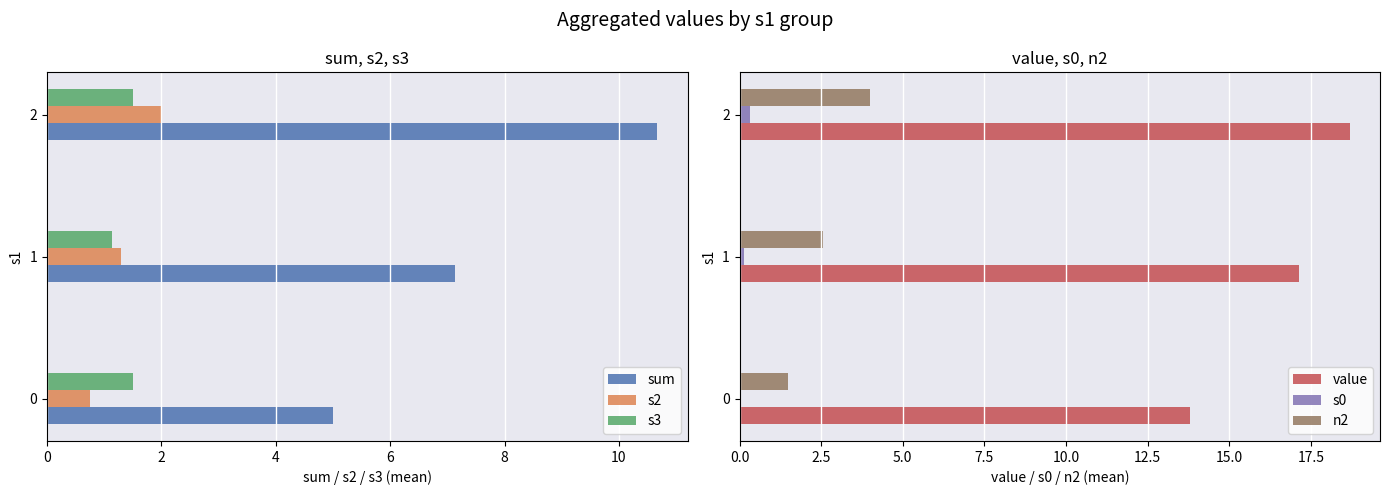

Count the number of categories in the chart.

3